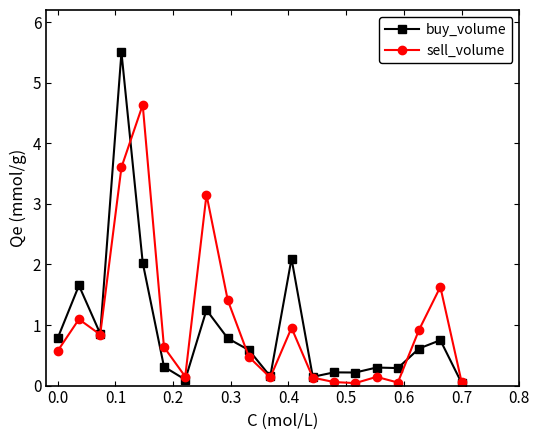

Which series has the largest range (max minus min)?

buy_volume